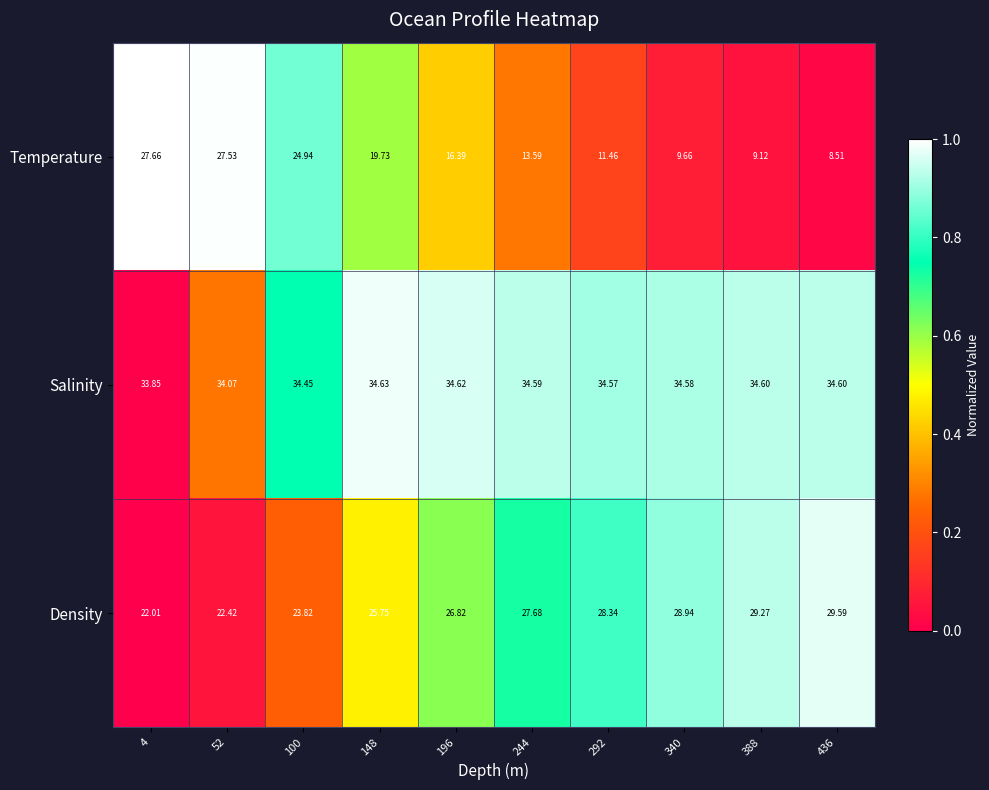

Rank the series by their maximum value, from lowest to highest.

Temperature, Density, Salinity